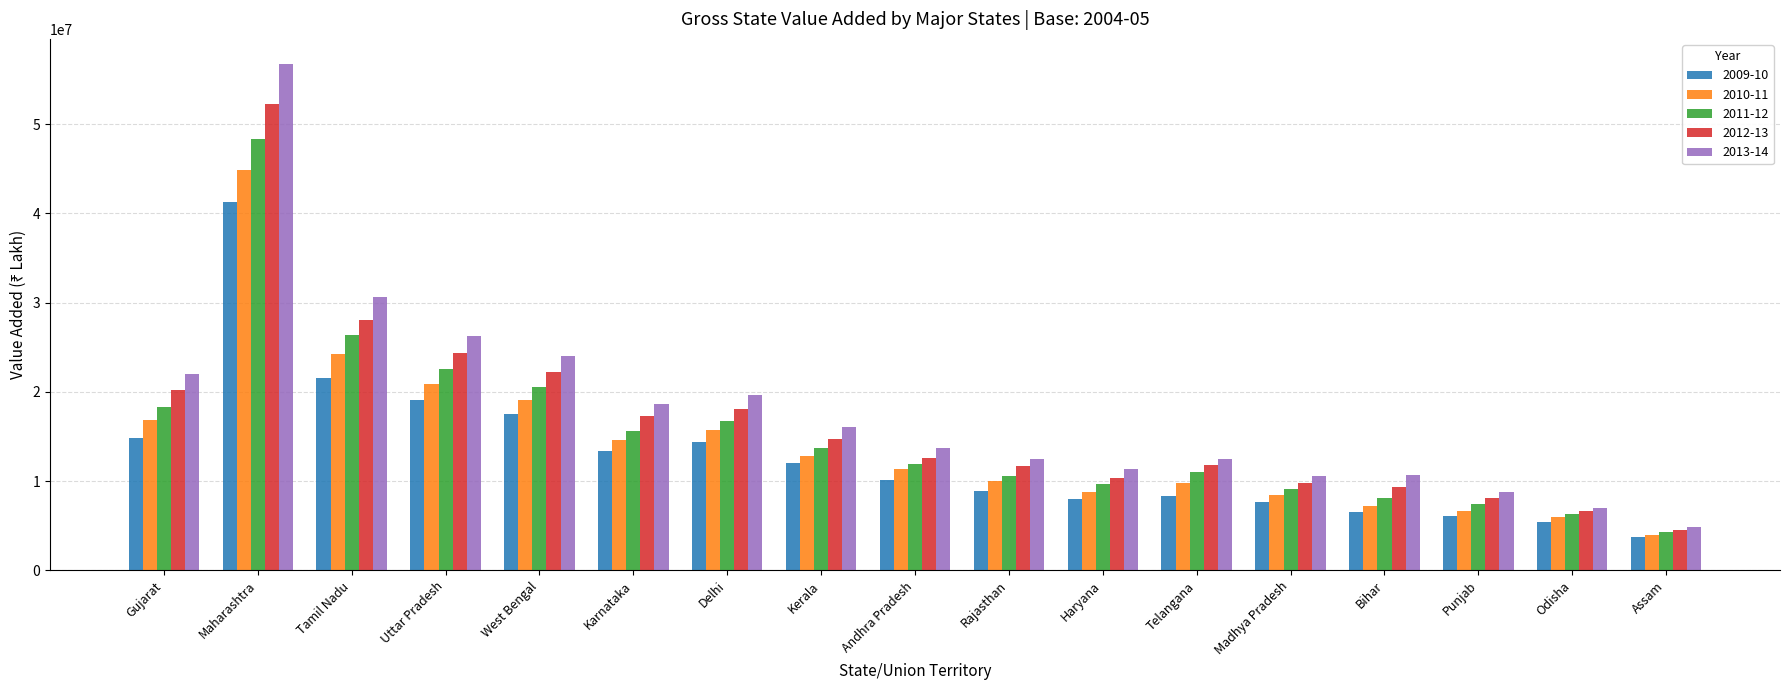

What is the spread (max minus min) of values at Gujarat?

7172707